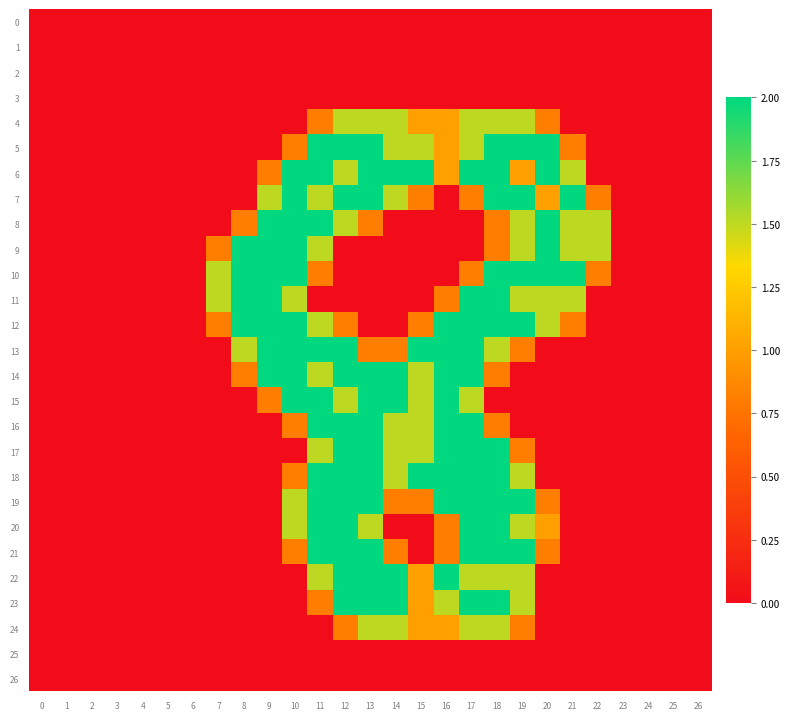

Which series has the largest total across all categories?

6